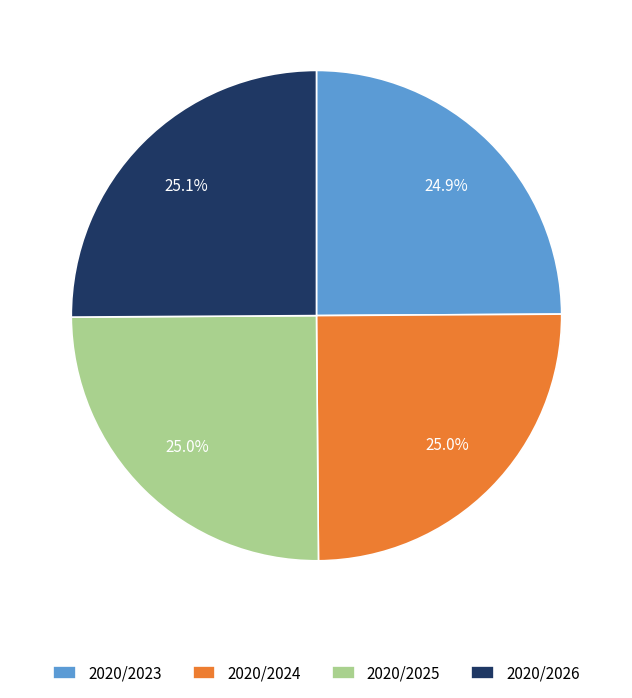

What is the ratio of the value at 2020/2023 to the value at 2020/2024?

1.0